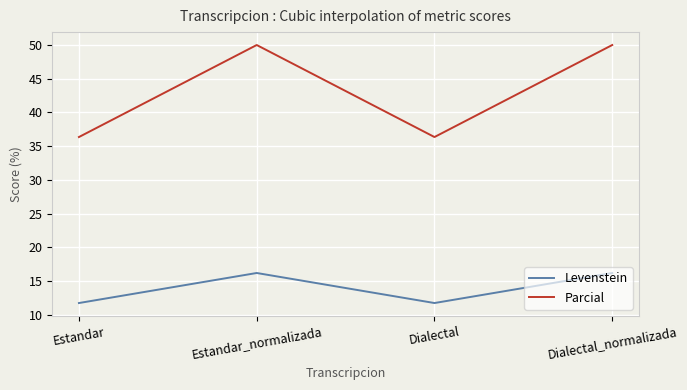

What is the difference between the Levenstein values at Dialectal and Estandar_normalizada?

4.5